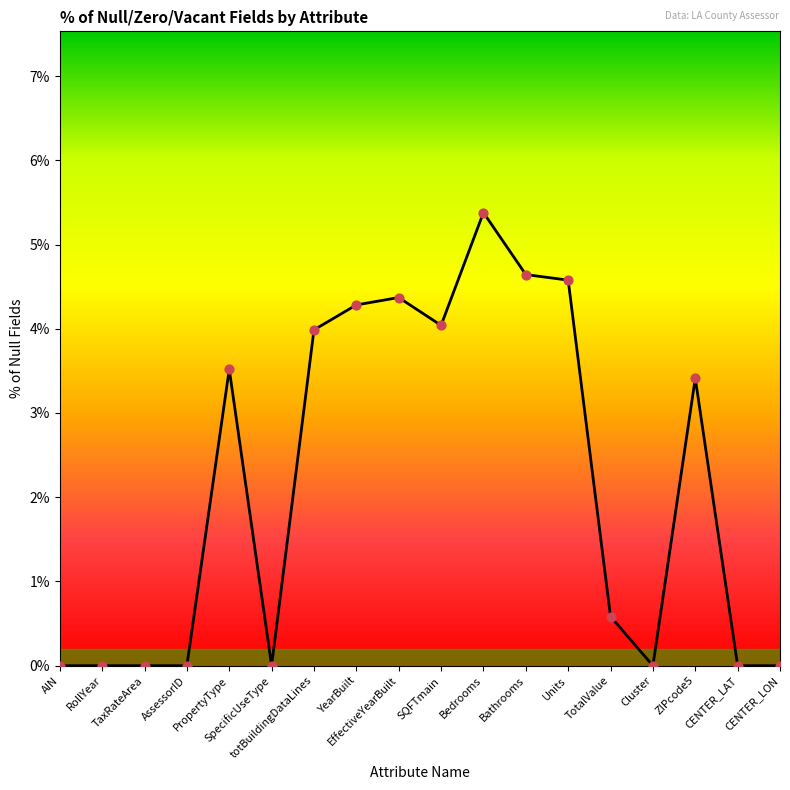

Which has a higher value, RollYear or CENTER_LAT?

RollYear